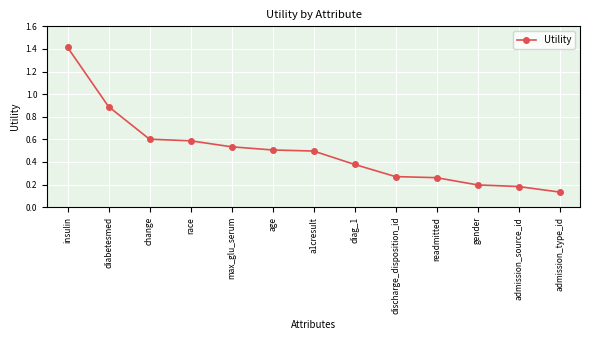

What is the label of the 11th point from the right?

change